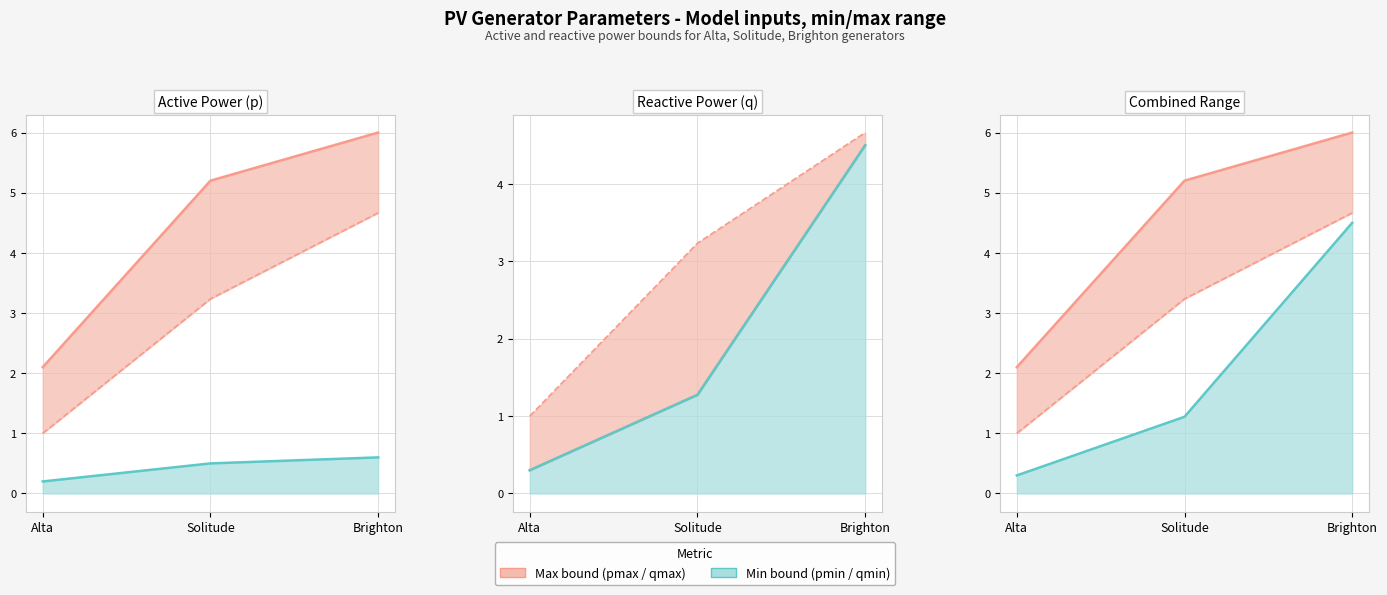

At which label is p0 closest to 2?

Alta